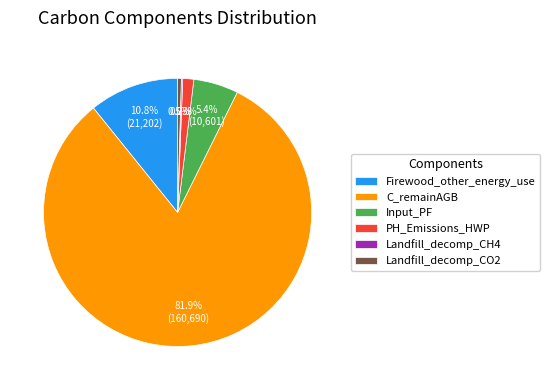

What portion of the pie excludes Firewood_other_energy_use?

89.2%